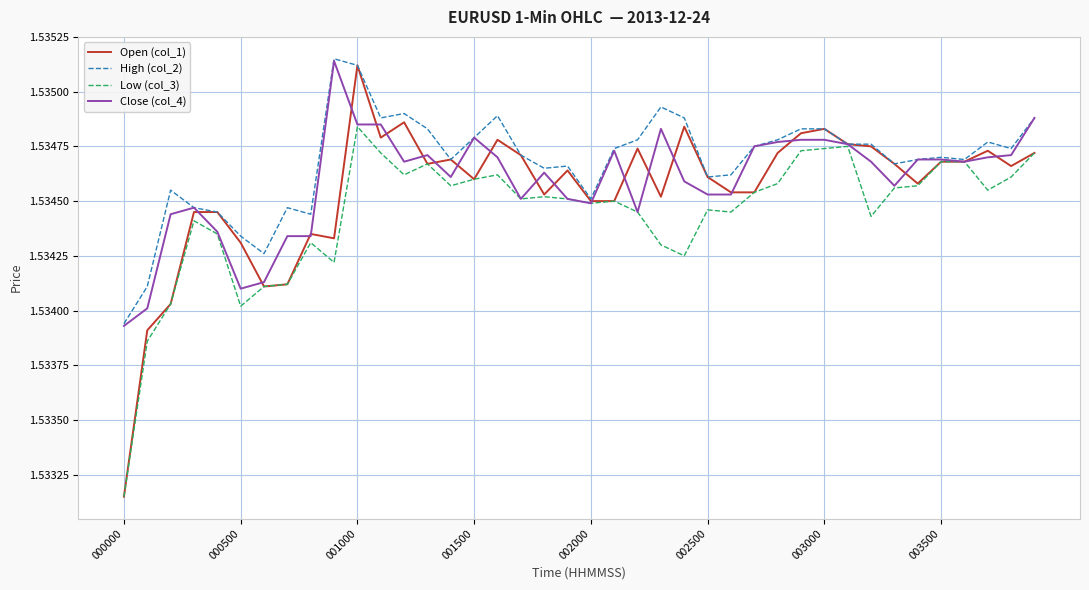

Which series has the widest spread of values?

Open (col_1)